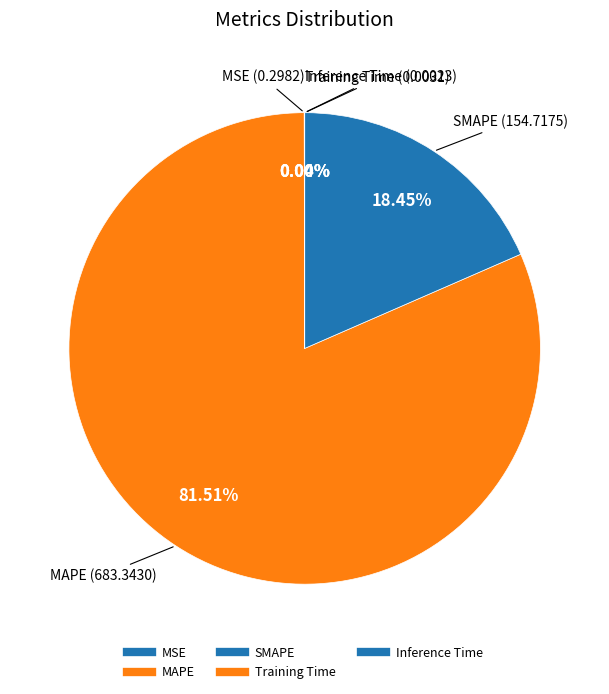

What percentage is the MAPE slice, to the nearest percent?

82%